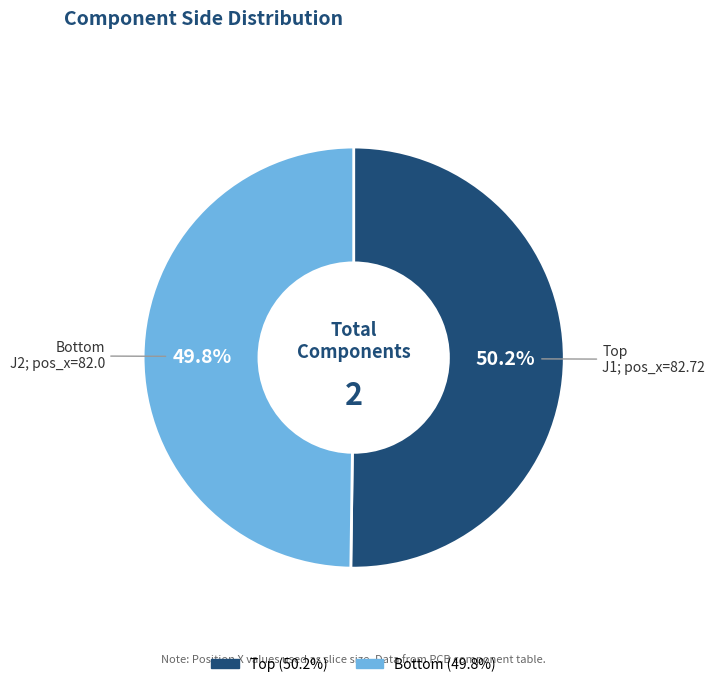

Count the number of slices in the pie.

2